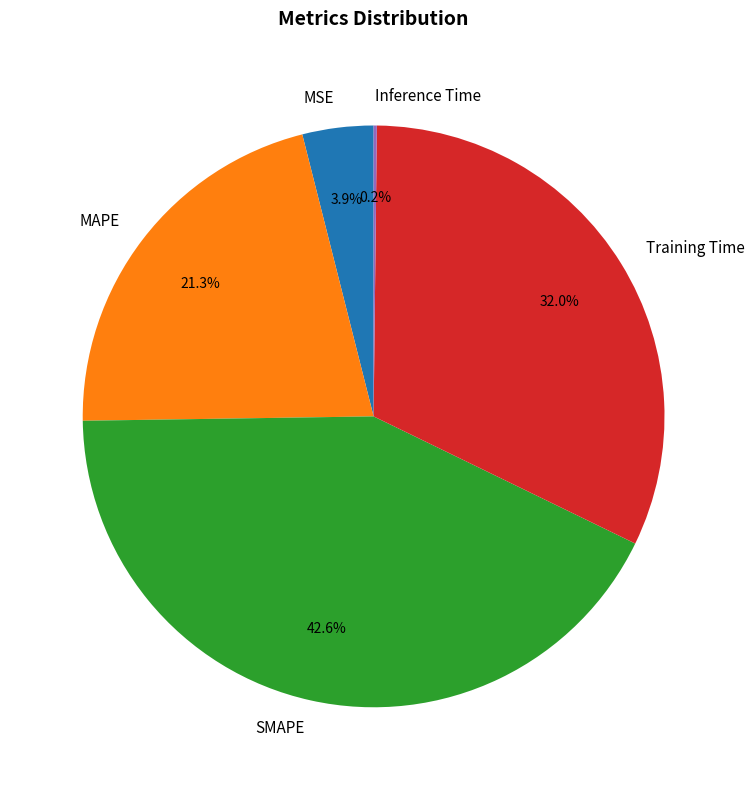

Is there any slice that represents more than half of the pie?

No